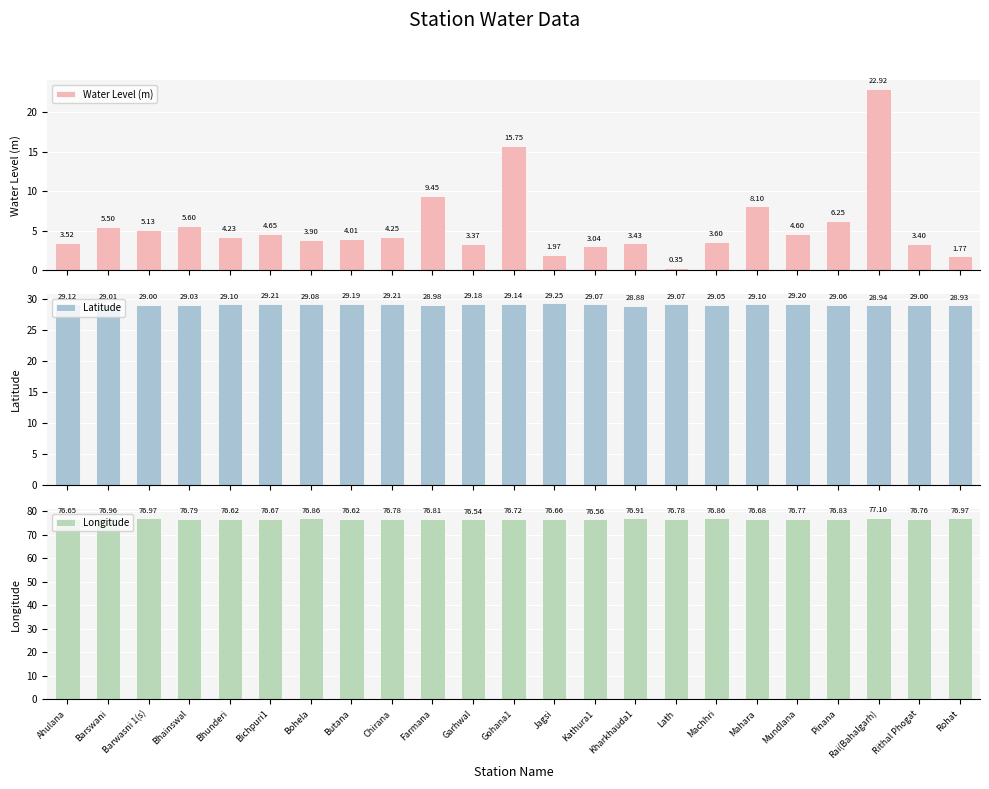

Is the value of Water Level (m) at Bichpuri1 greater than the value of Latitude at Garhwal?

No